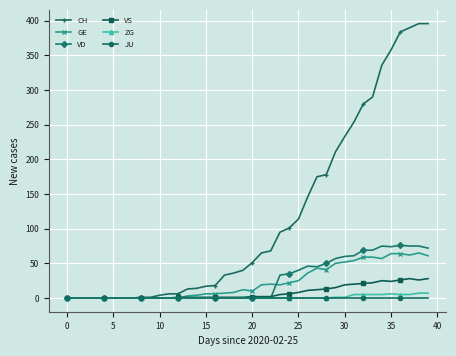

List the series in order of their peak value, lowest first.

JU, ZG, VS, GE, VD, CH